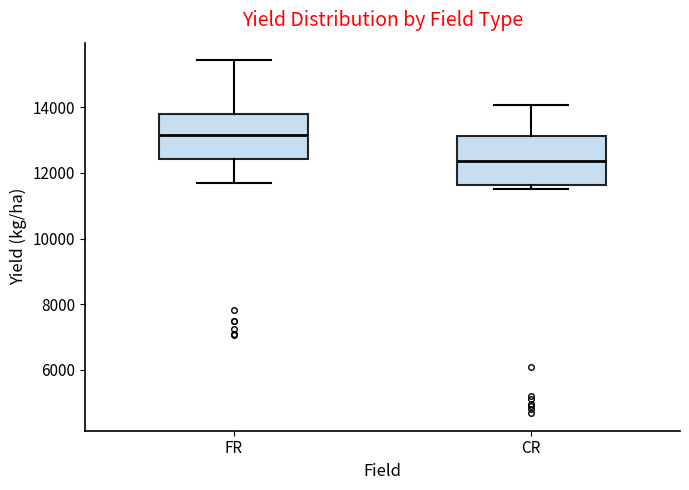

Reading left to right, read every box against the y-axis: the position of its median line, the range the box covers, and the ends of its whiskers. The values are not printed on the chart, so give them approximately, as read against the axis.

FR: median 13200, box 12400 to 13800, whiskers 11800 to 15400
CR: median 12400, box 11600 to 13200, whiskers 11600 (just below the box's lower edge) to 14000